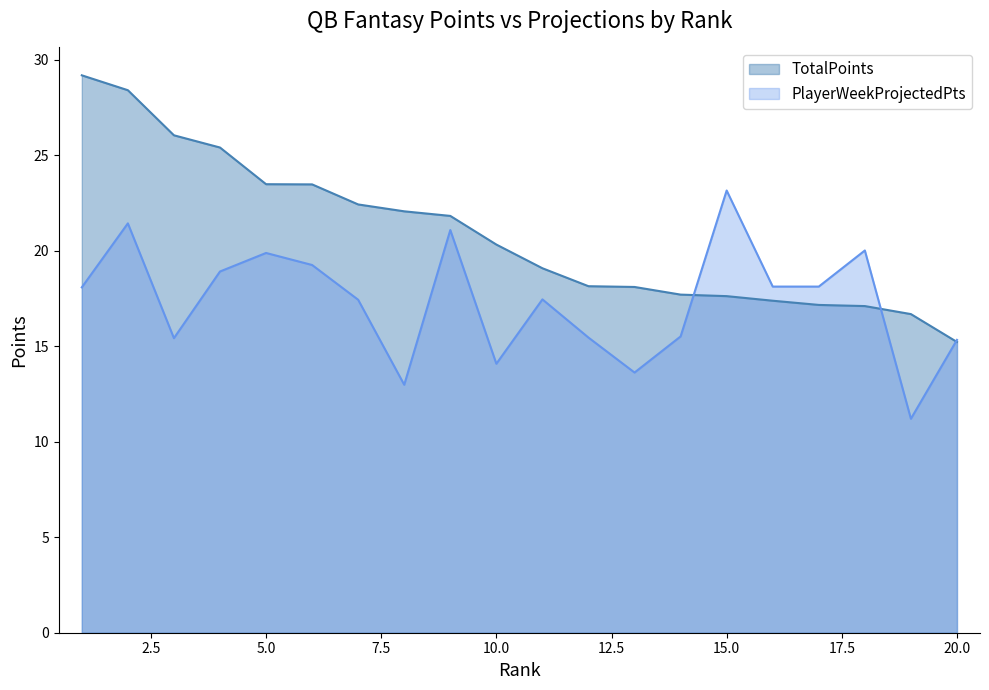

How many lines are shown in the chart?

2